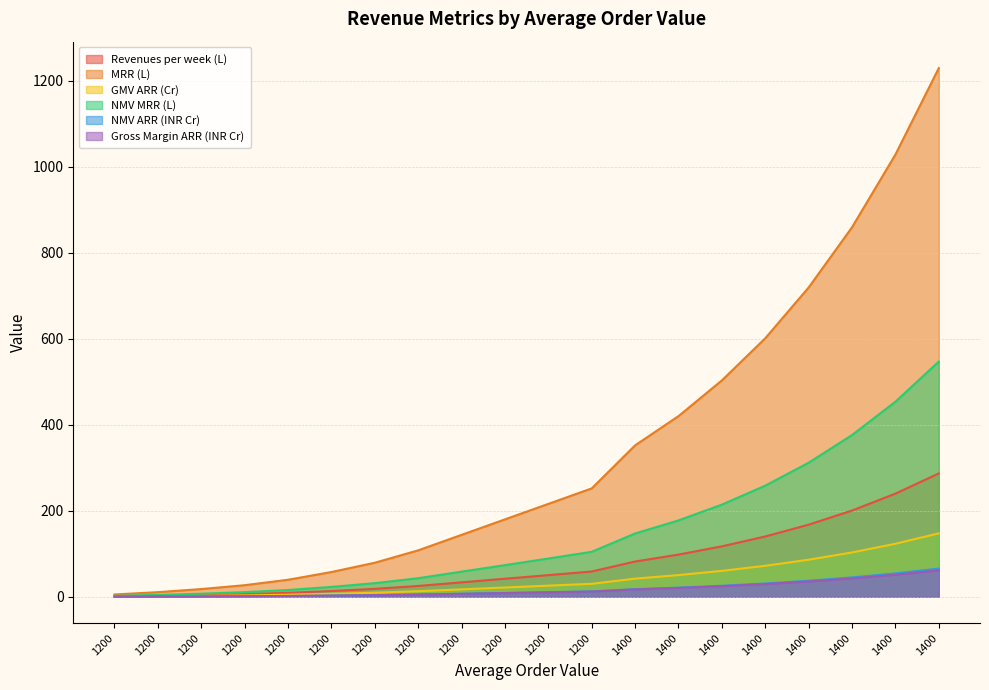

Which series has the widest spread of values?

MRR (L)